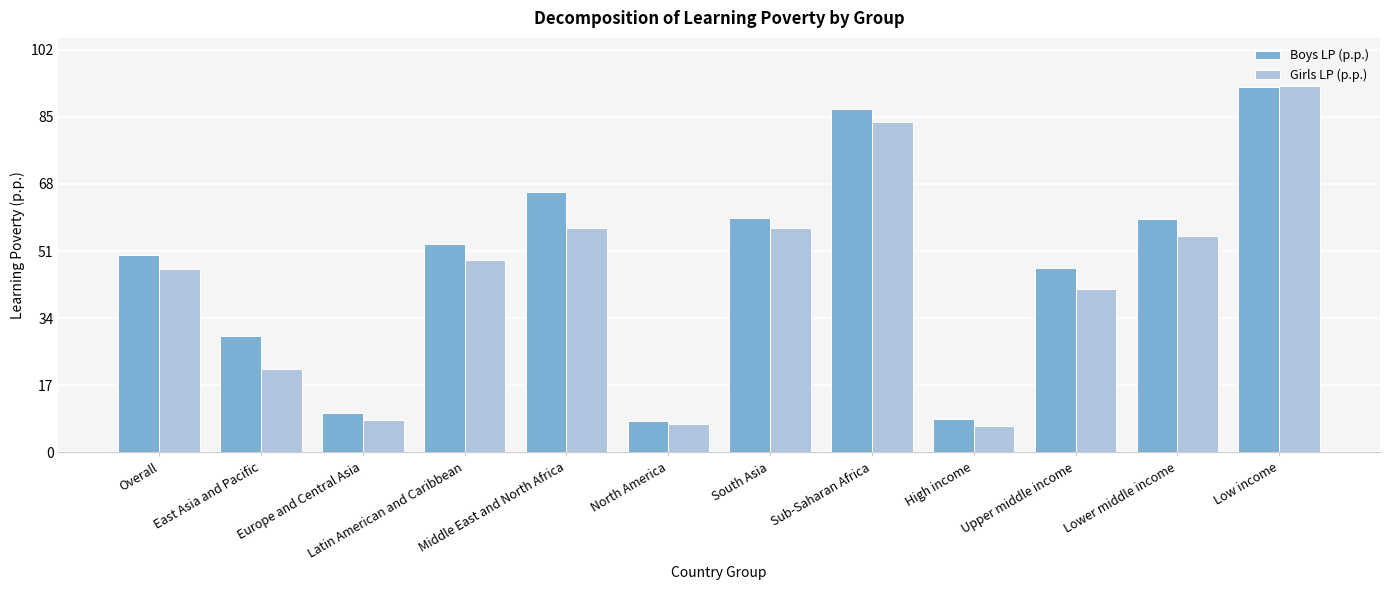

At East Asia and Pacific, list the series in order from largest to smallest.

Boys LP (p.p.), Girls LP (p.p.)